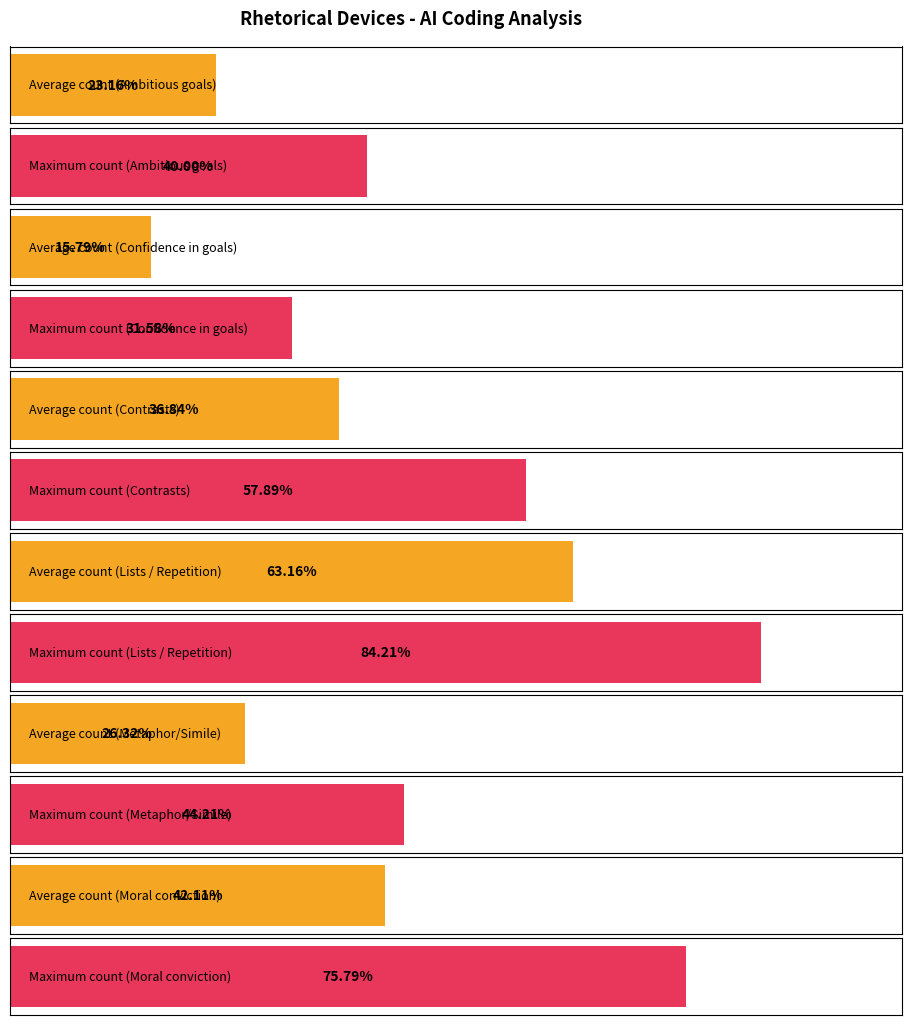

At which label is Metaphor/Simile (AI) closest to 27?

Contrasts